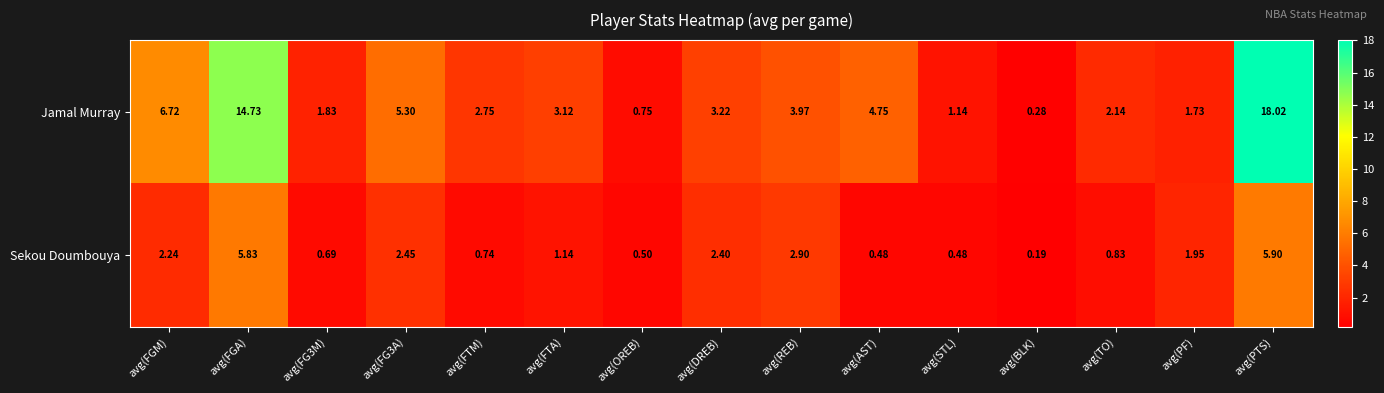

How many data points in Sekou Doumbouya are less than 1?

7